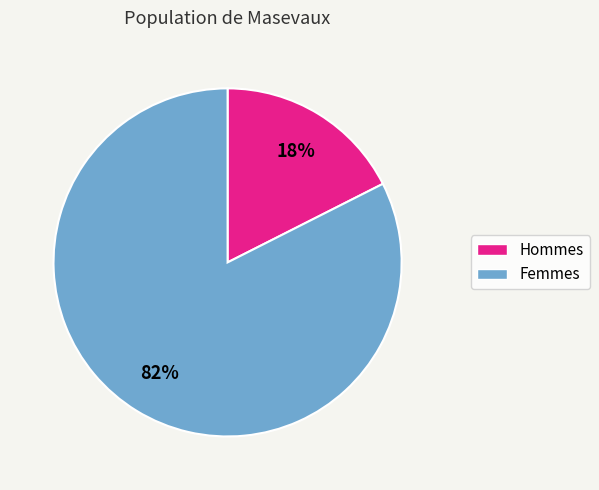

Is there any slice that represents more than half of the pie?

Yes